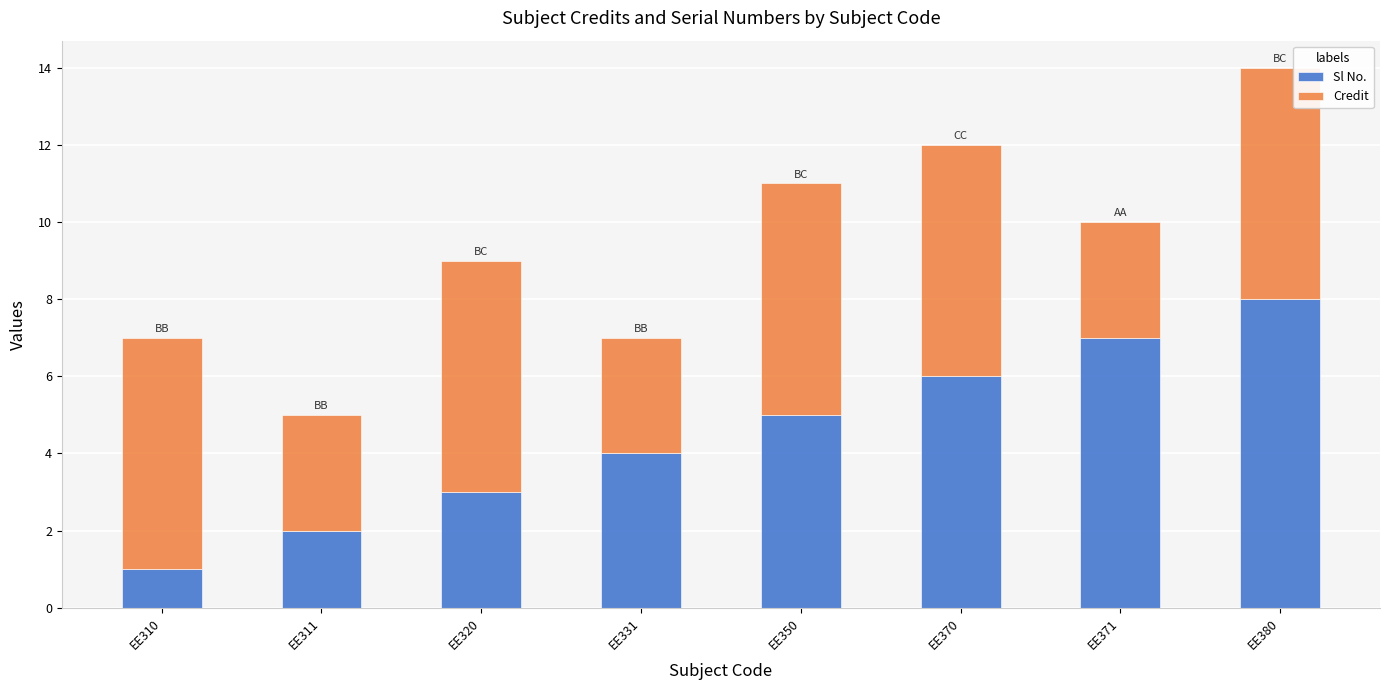

Does the chart contain any negative values?

No